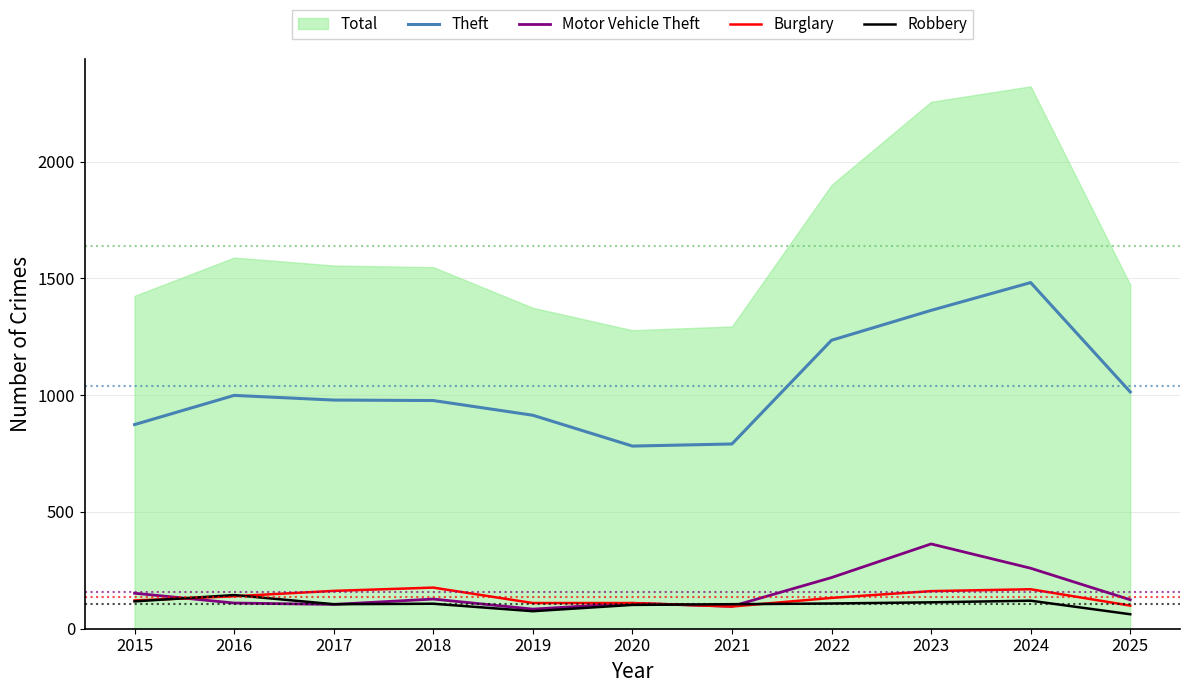

Is it true that Robbery equals 113 at 2023?

True